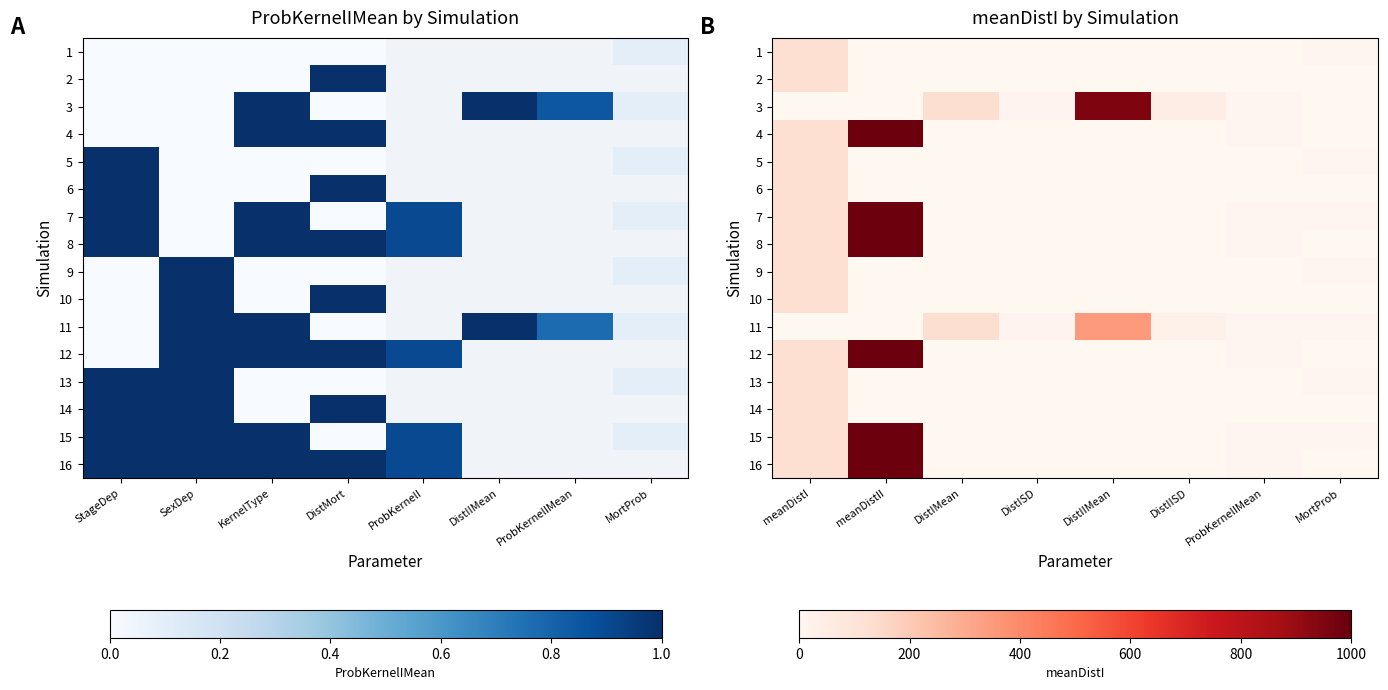

Rank the series by their maximum value, from lowest to highest.

1, 2, 3, 5, 6, 9, 10, 13, 14, 4, 7, 8, 11, 12, 15, 16